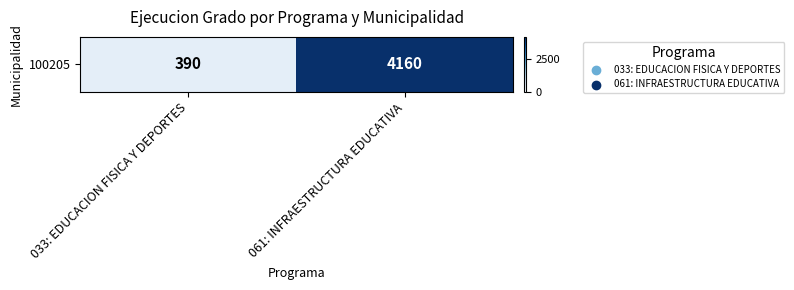

What is the difference between the maximum and minimum values?

3770